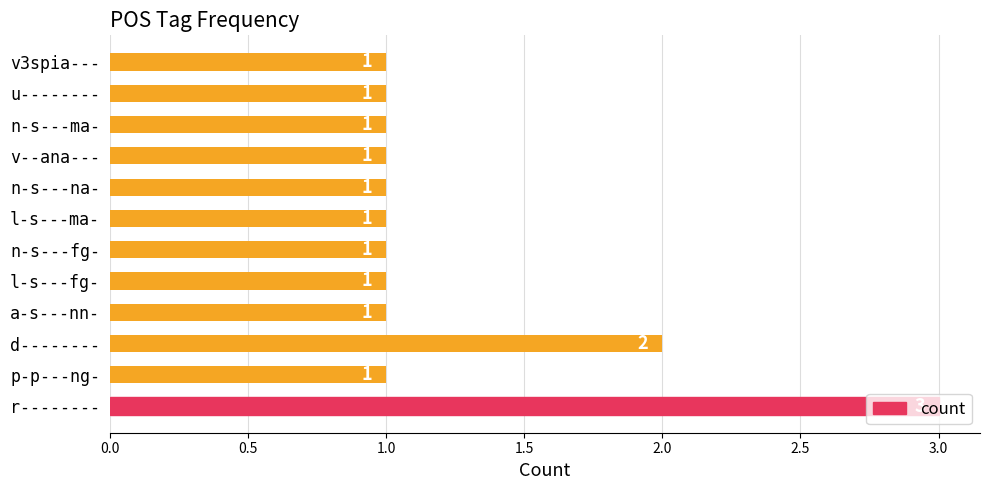

The value at v3spia--- is 1. True or false?

True